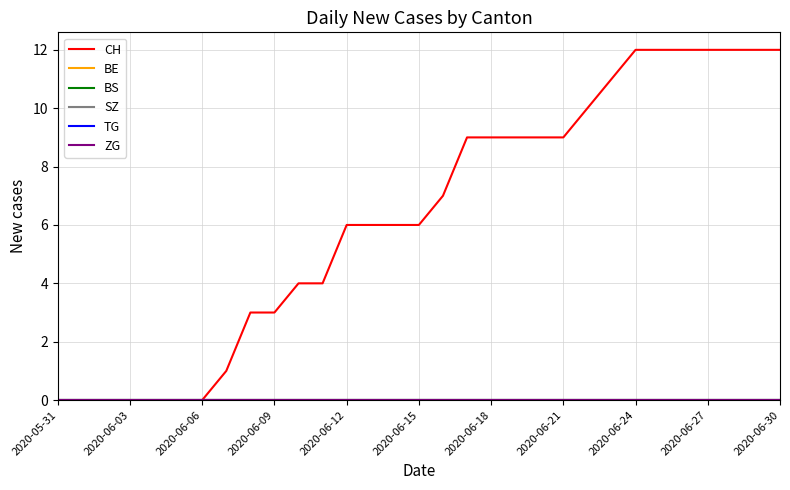

What is the label of the 14th point from the right?

17